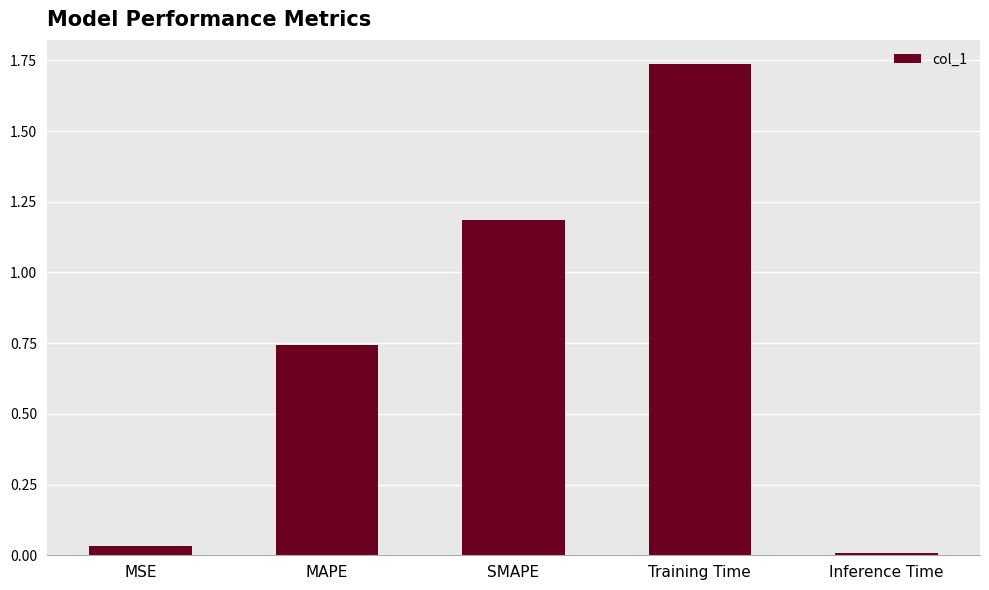

Is it true that the value at MAPE is 0.2?

False